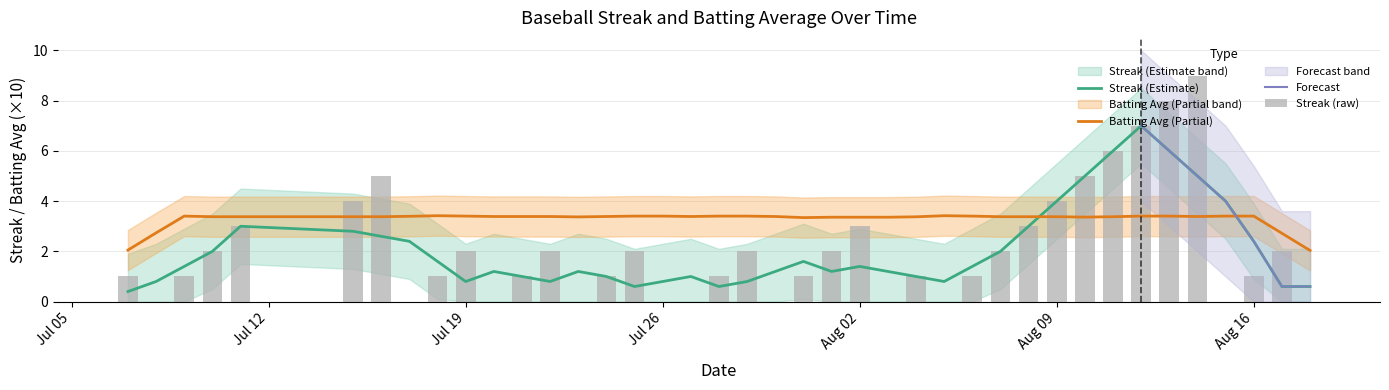

Are the bars horizontal?

No